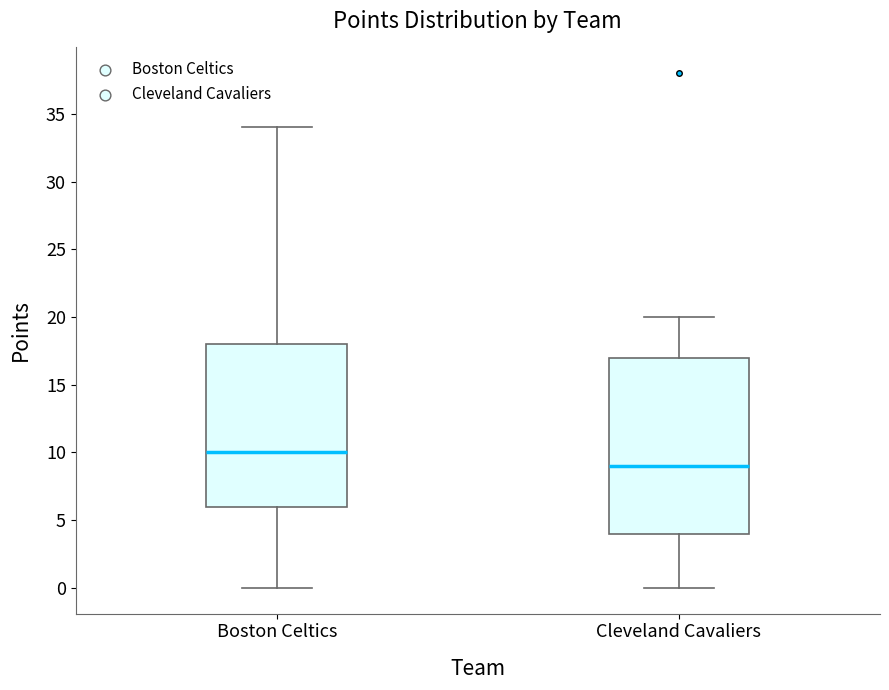

Reading left to right, read every box against the y-axis: the position of its median line, the range the box covers, and the ends of its whiskers. The values are not printed on the chart, so give them approximately, as read against the axis.

Boston Celtics: median 10, box 6 to 18, whiskers 0 to 34
Cleveland Cavaliers: median 9, box 4 to 17, whiskers 0 to 20